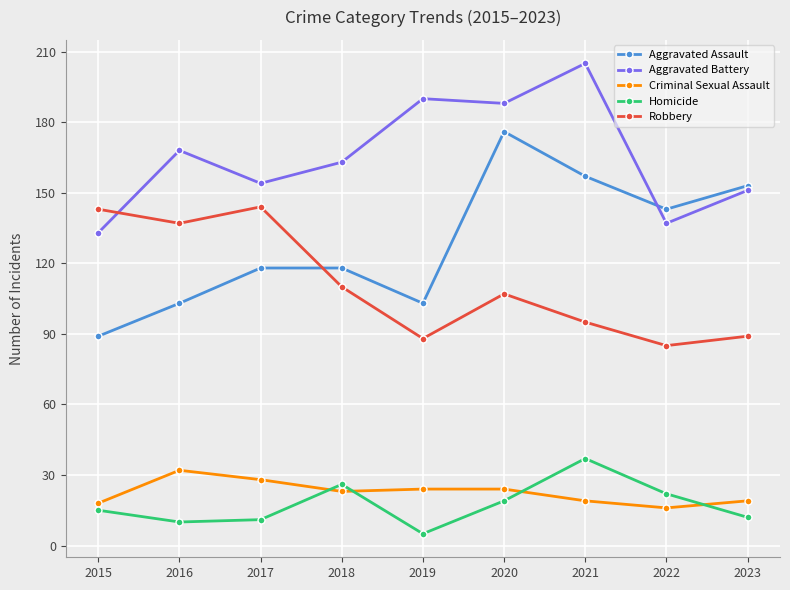

At which category does Aggravated Assault reach its first local valley?

2019